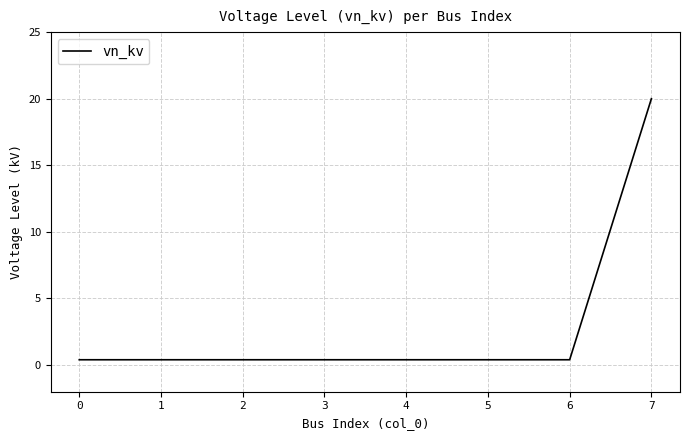

What is the difference between the maximum and minimum values?

19.6